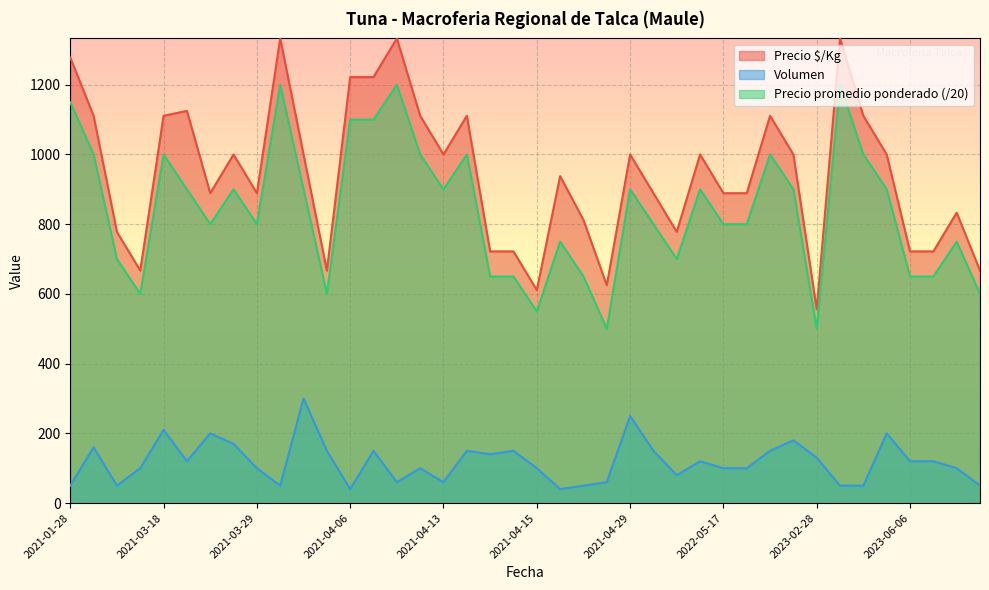

True or false: Volumen has a value of 35 at 2023-09-08.

False